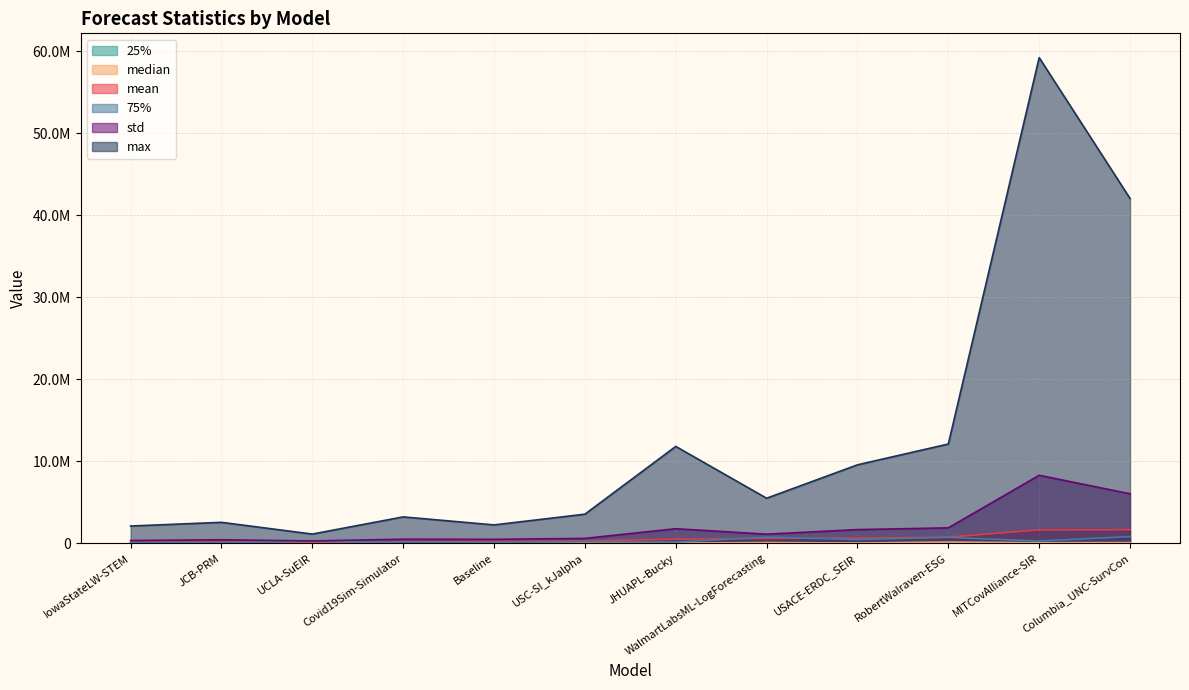

How many interior local peaks does the median series have?

4